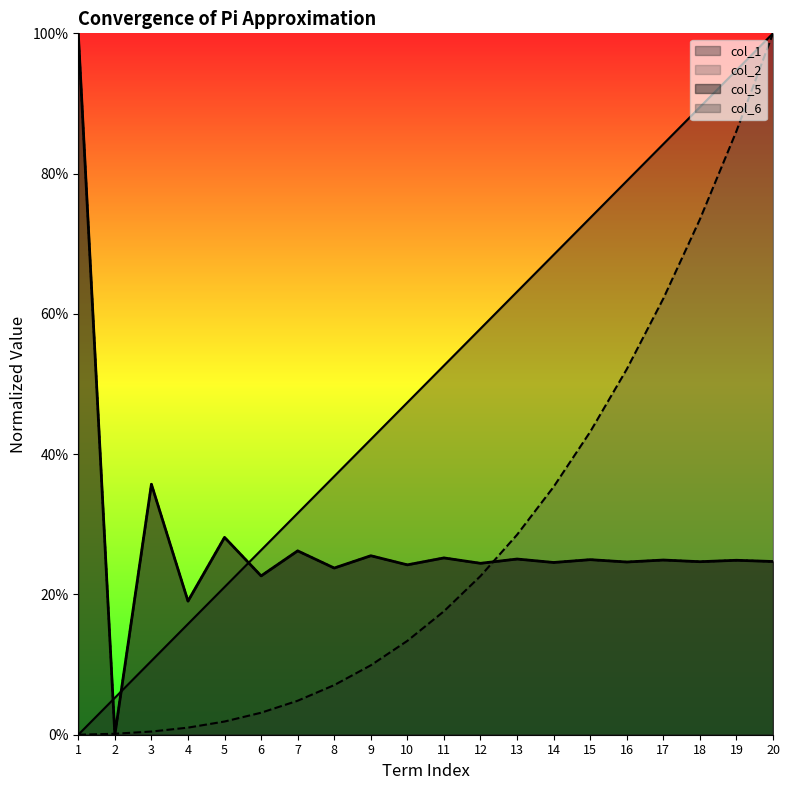

At which category is the sum across all series the highest?

20